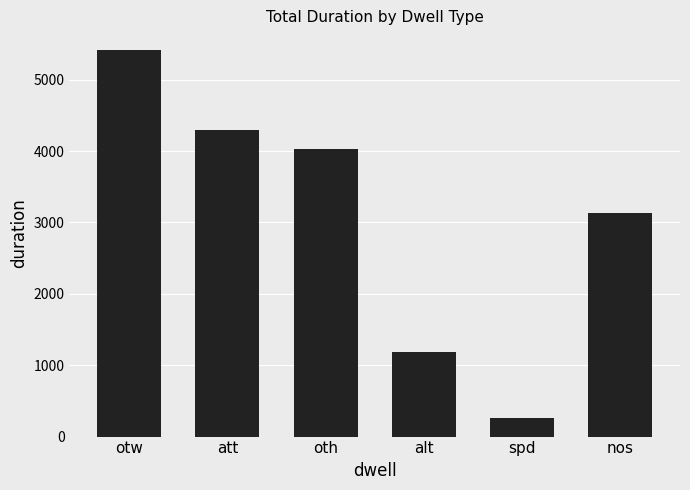

What is the change in value from otw to spd?

-5160